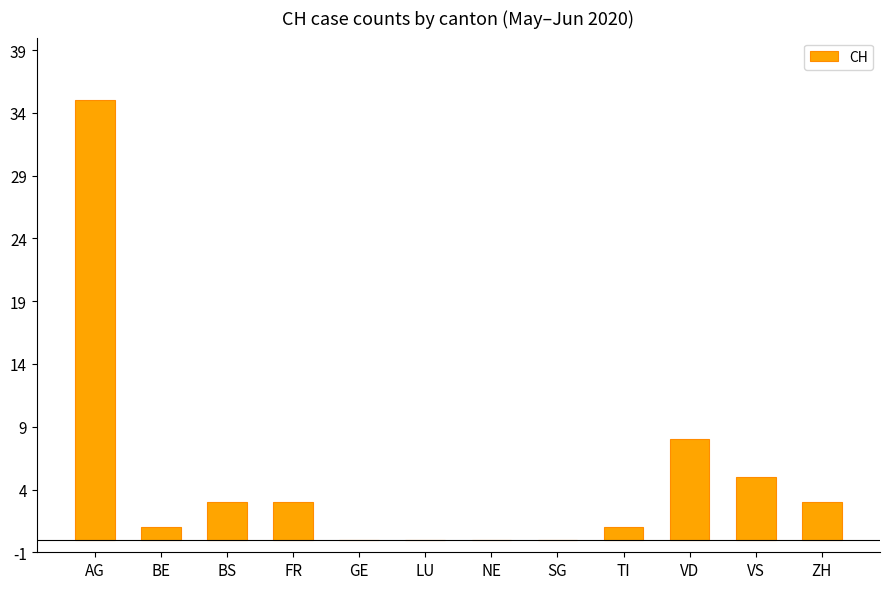

Which label corresponds to the largest value in the chart?

AG